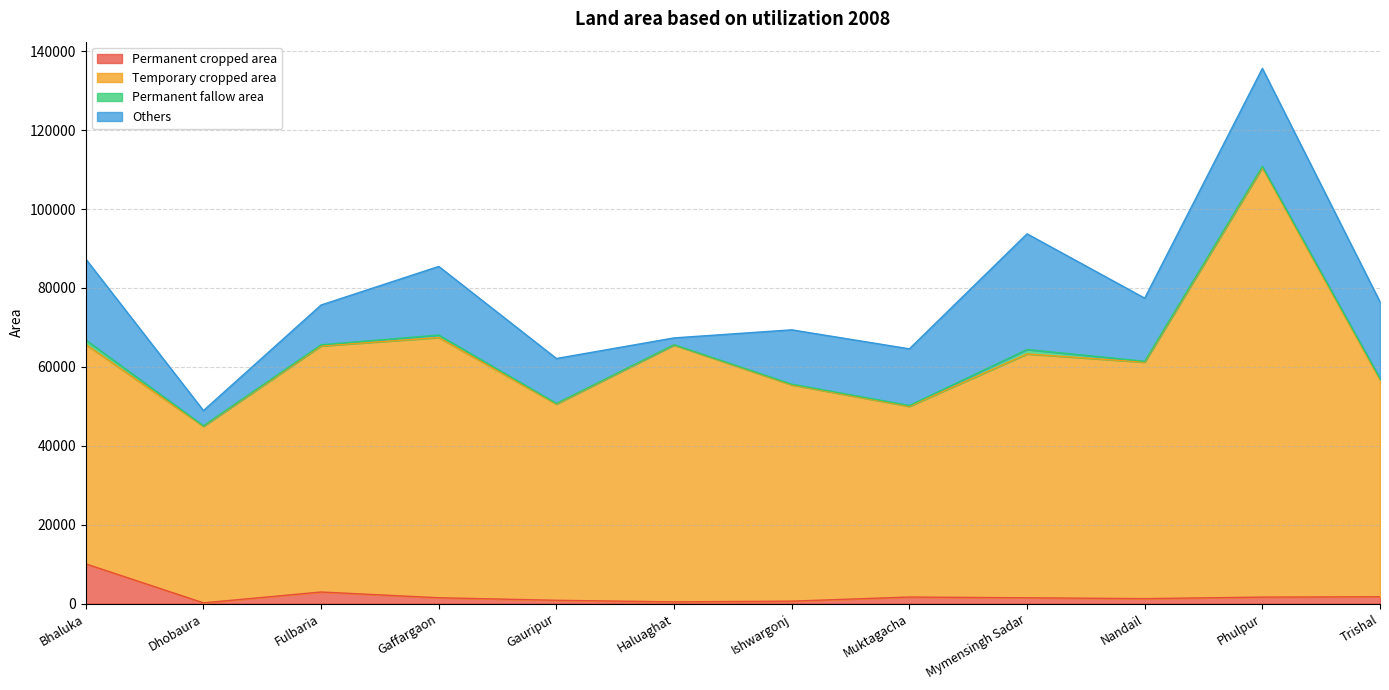

The value of Temporary cropped area at Dhobaura is 79080. True or false?

False